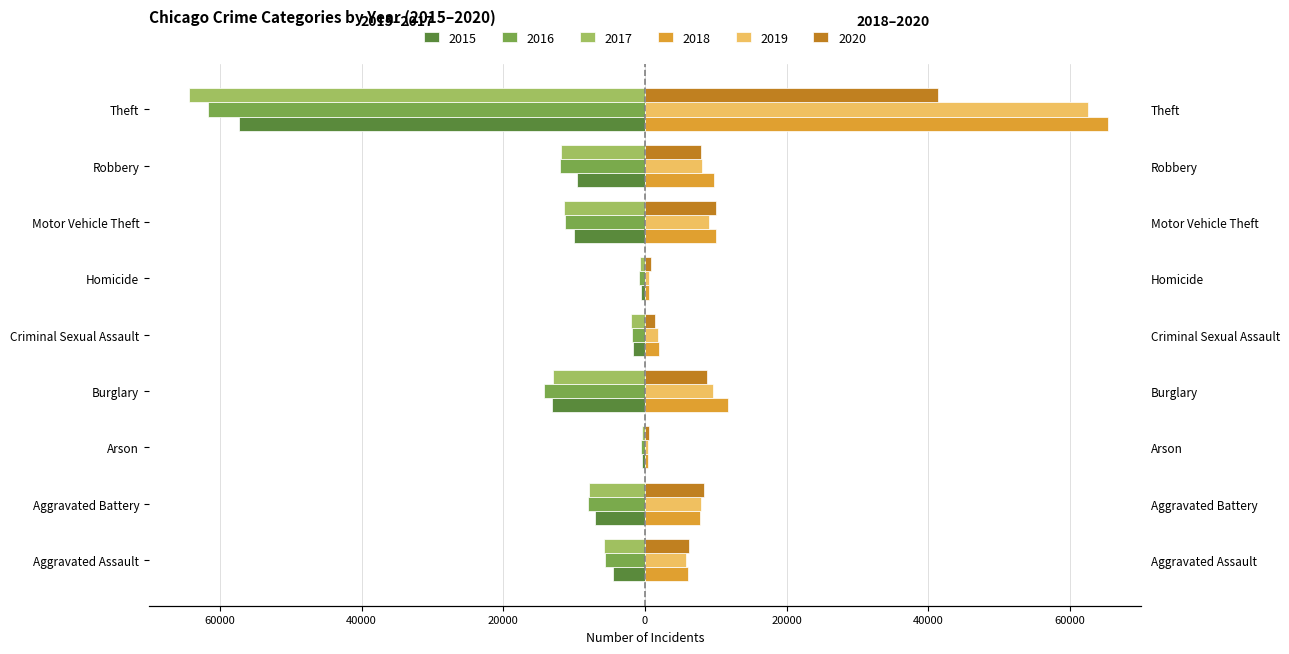

What are all the series names shown in the legend?

2015, 2016, 2017, 2018, 2019, 2020